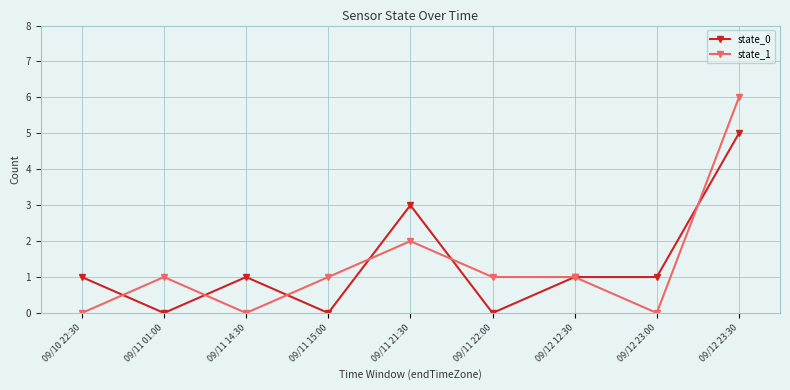

What is the average value of the state_0 series?

1